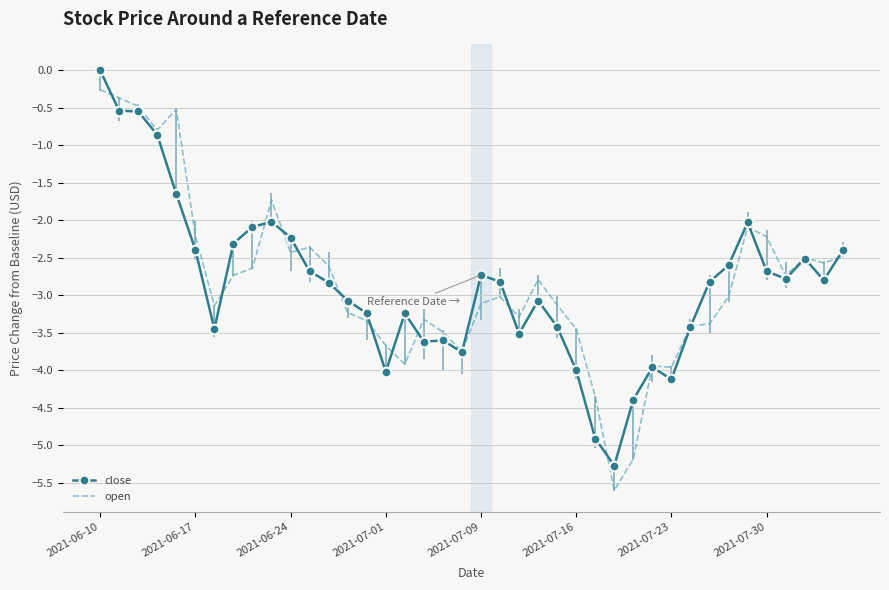

Rank the series by their maximum value, from lowest to highest.

open, close